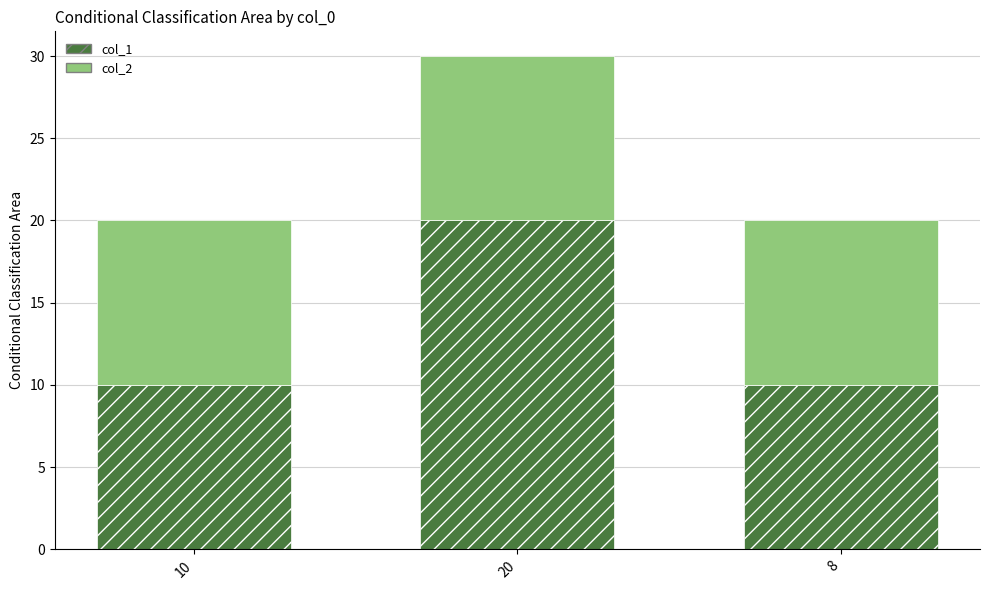

Which category has the highest value in the col_1 series?

20